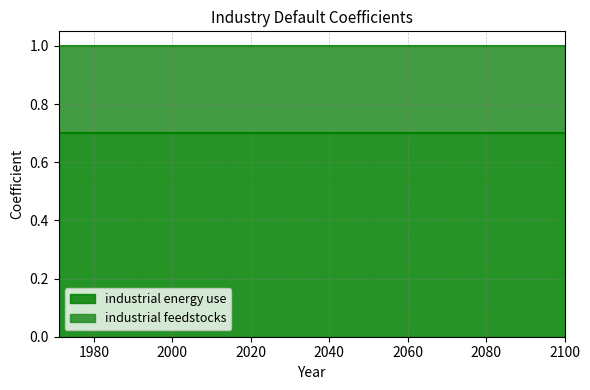

How many lines are shown in the chart?

2